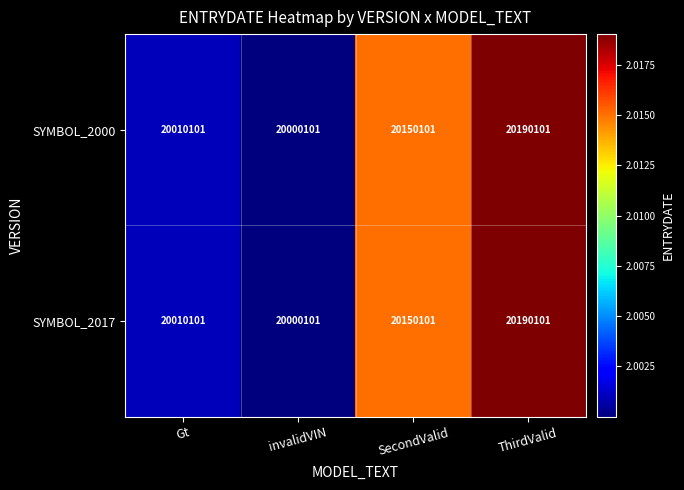

Count the number of data series in this chart.

2